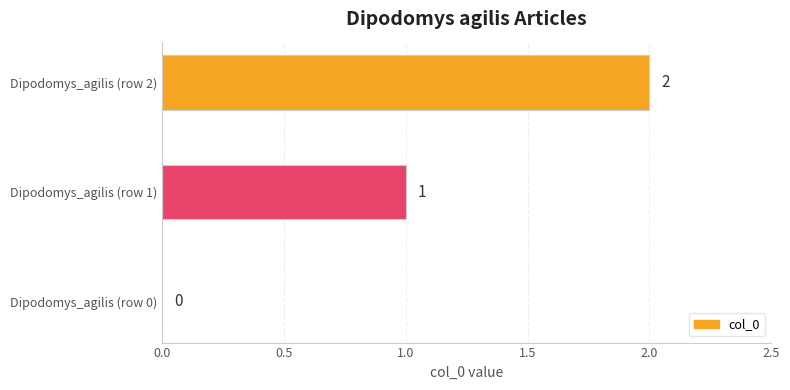

Which has a higher value, Dipodomys_agilis (row 2) or Dipodomys_agilis (row 1)?

Dipodomys_agilis (row 2)